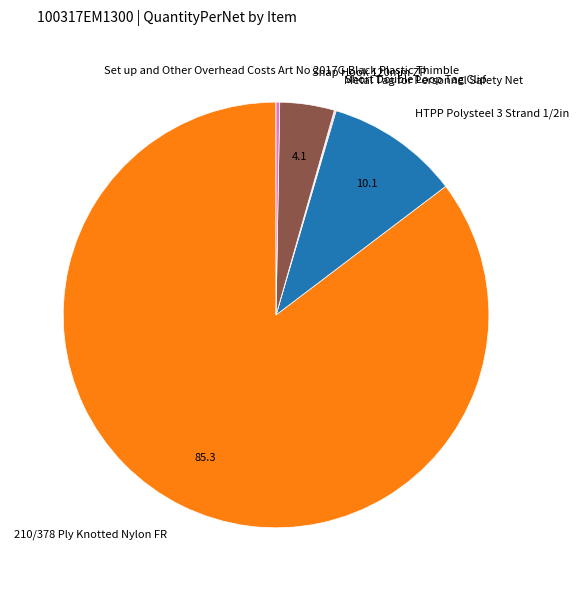

Which slice is the largest?

210/378 Ply Knotted Nylon FR